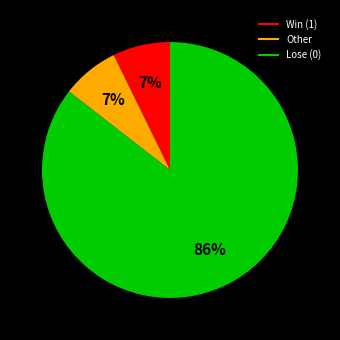

To the nearest percent, what is the average slice percentage?

33%